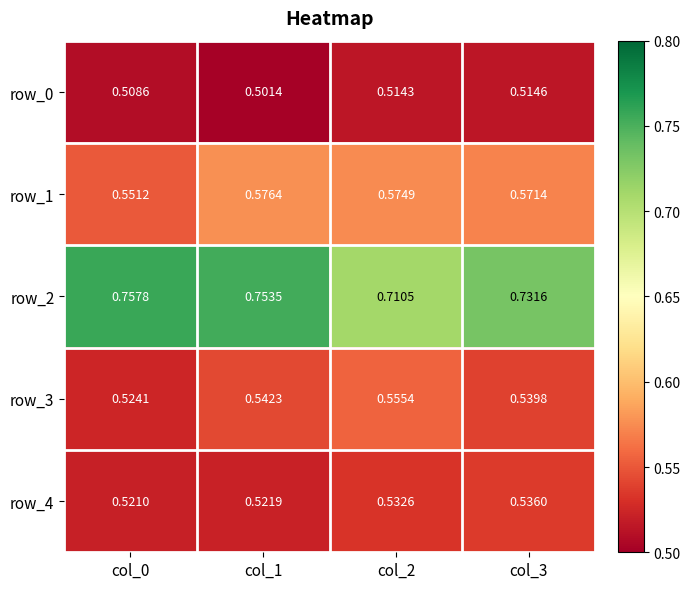

How many row_0 values are between 0 and 1?

4